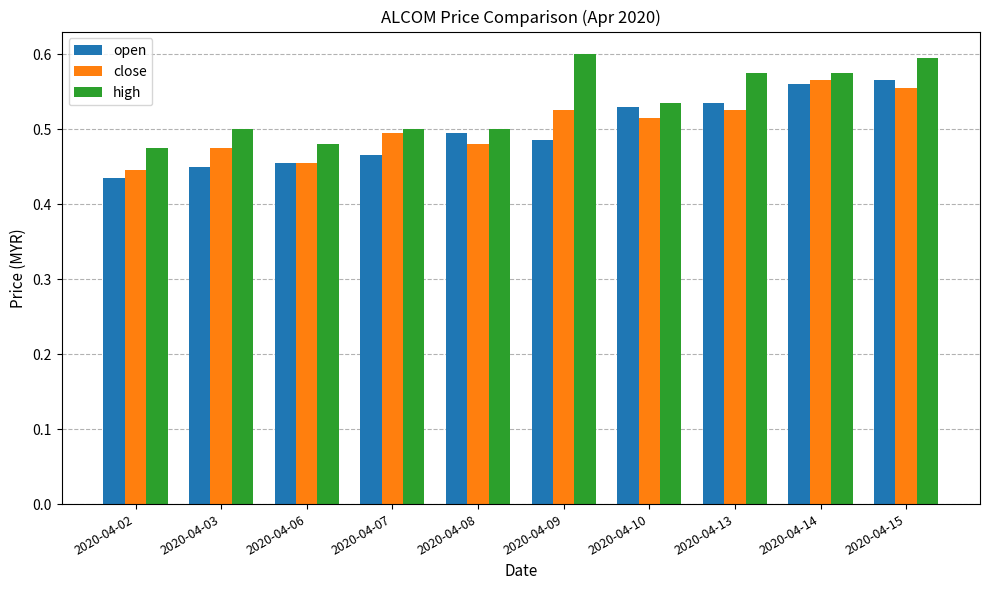

What is the total value across all series at 2020-04-08?

1.5